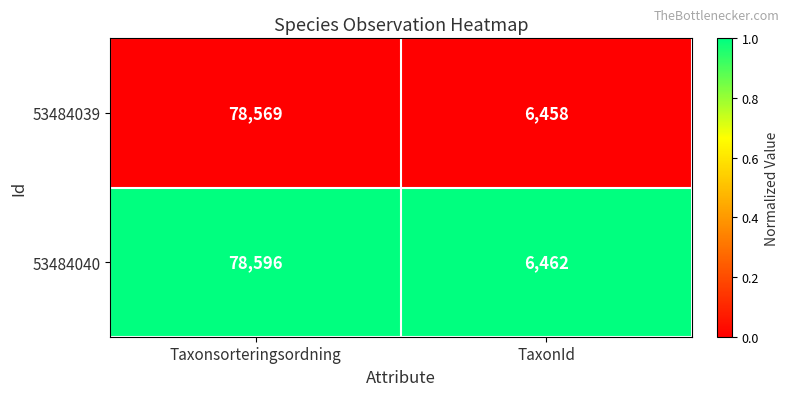

At which category is the sum across all series the highest?

Taxonsorteringsordning